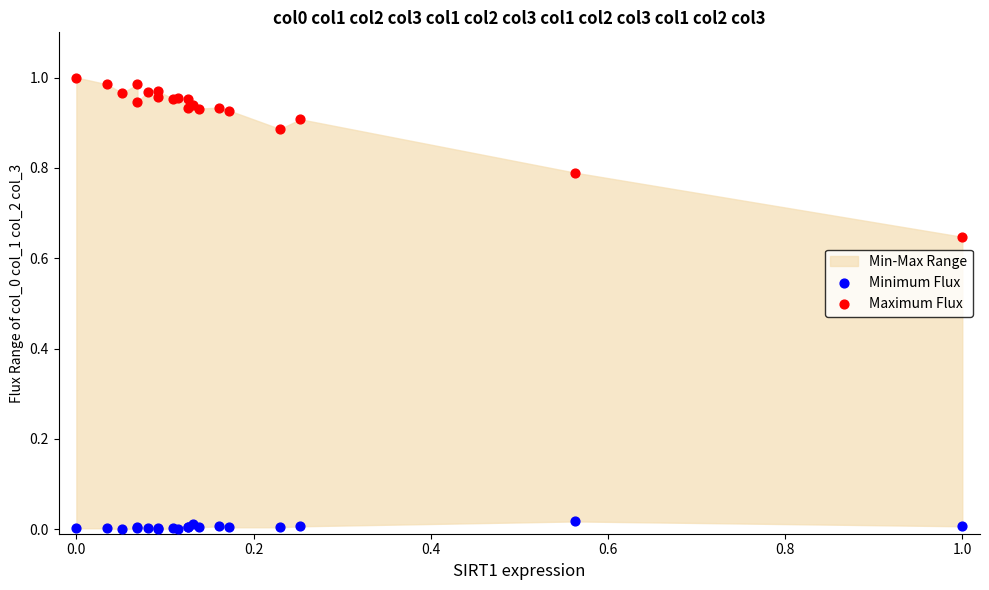

Which series reaches the maximum Y coordinate?

Maximum Flux